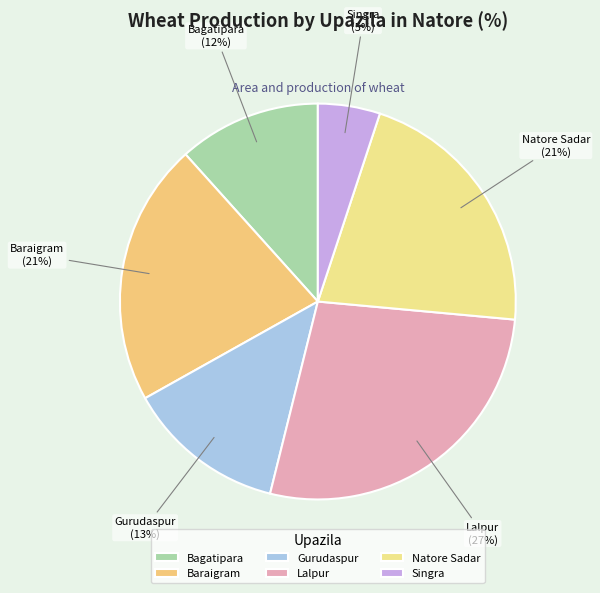

Is it true that Gurudaspur is 5% of the pie?

False